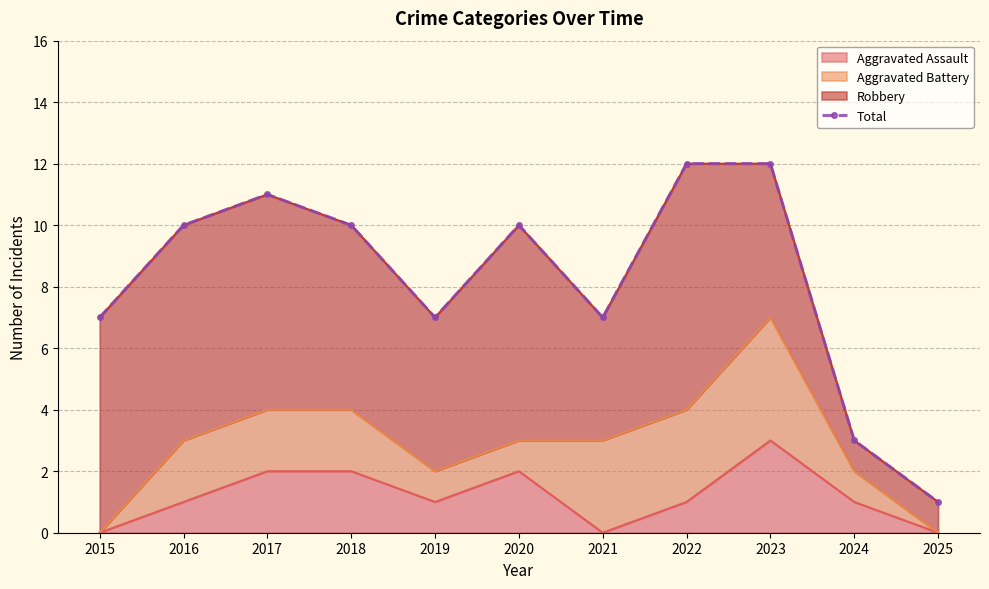

What is the ratio of the value at 2021 to the value at 2025?

7.0